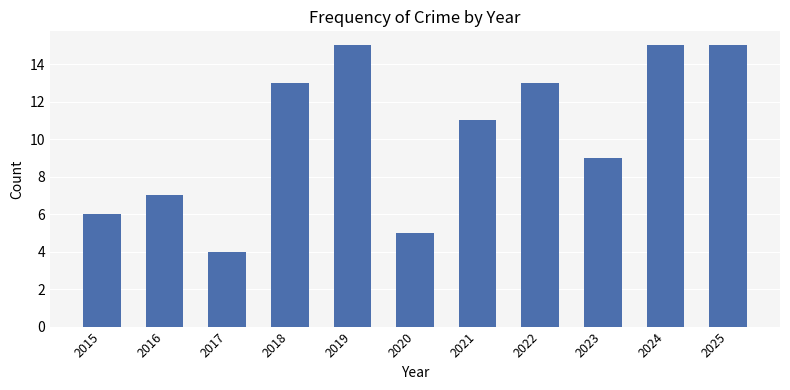

What is the difference between the maximum and second lowest values?

10